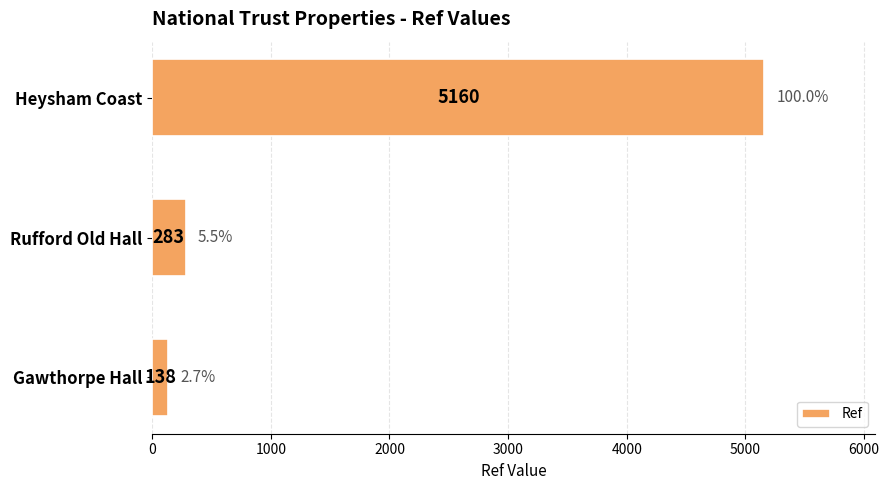

True or false: the data shows 66 at Rufford Old Hall.

False